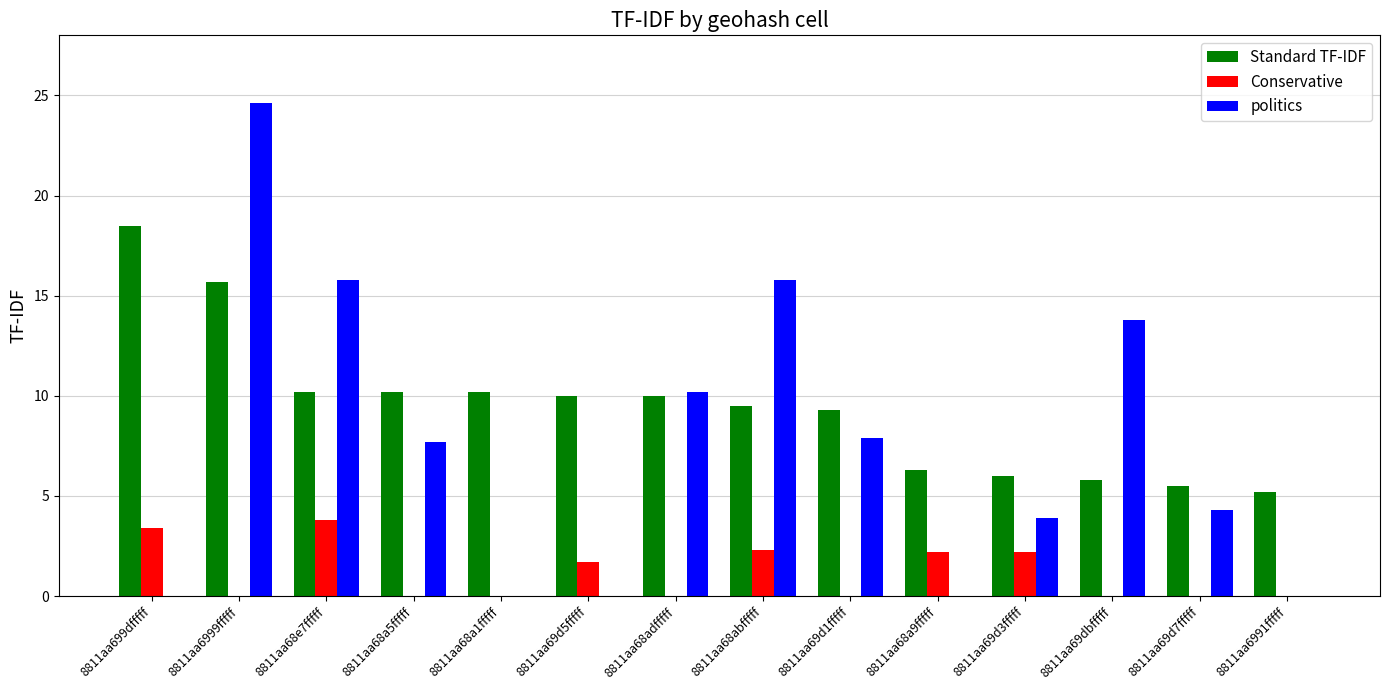

Which series has the largest total across all categories?

Standard TF-IDF